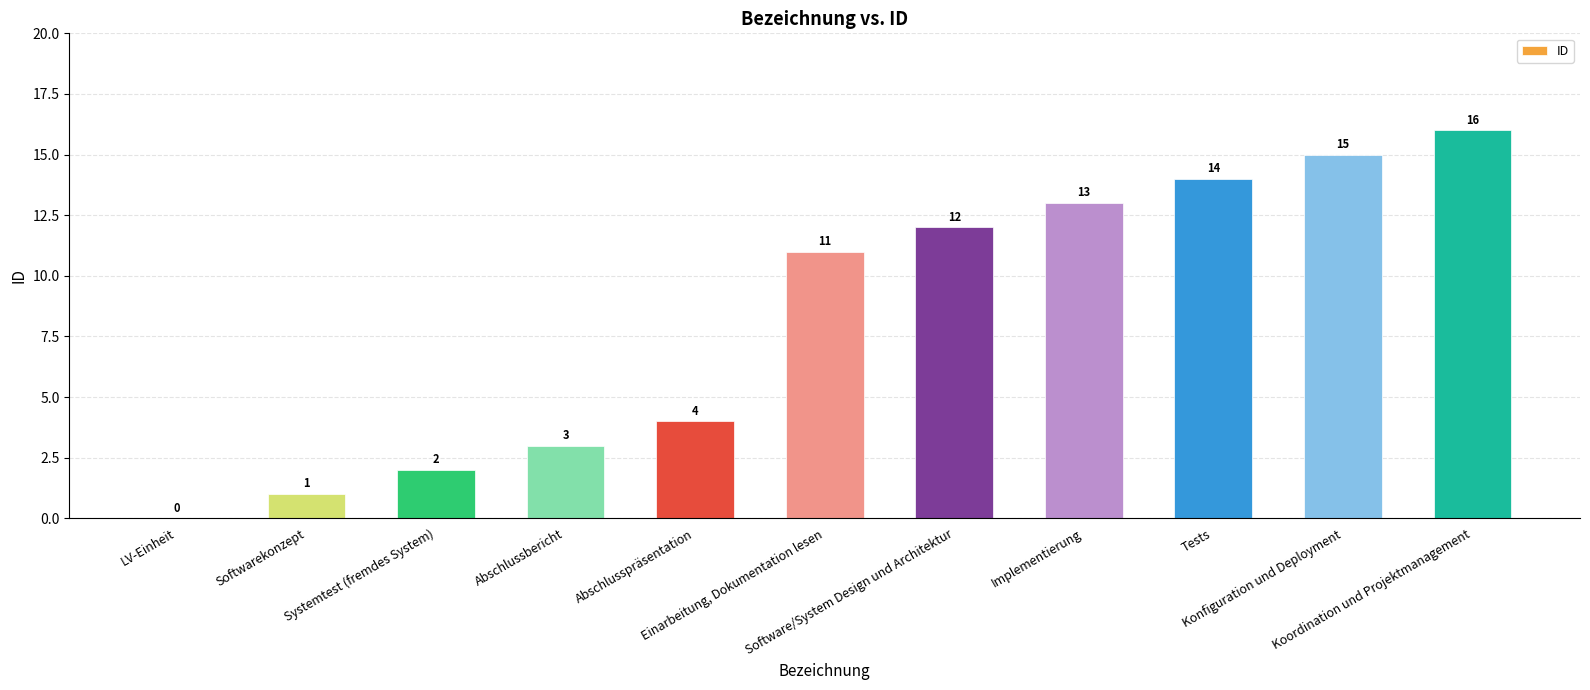

What is the sum of all values?

91